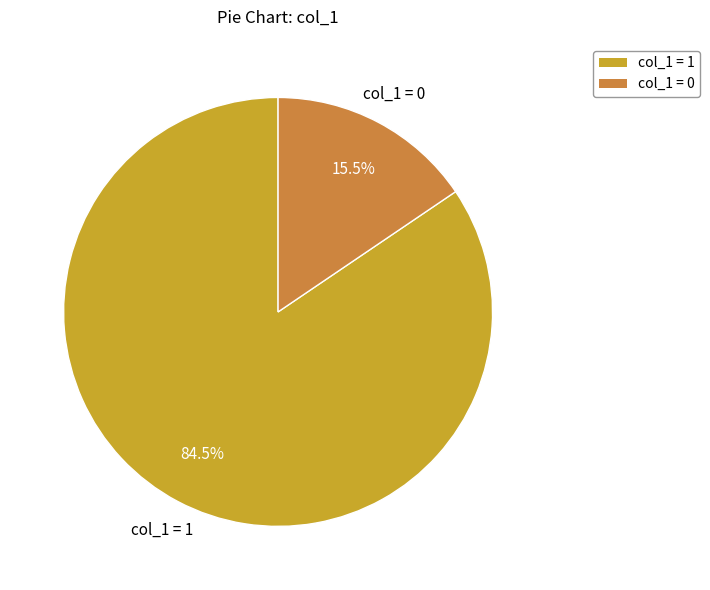

Count the number of slices in the pie.

2